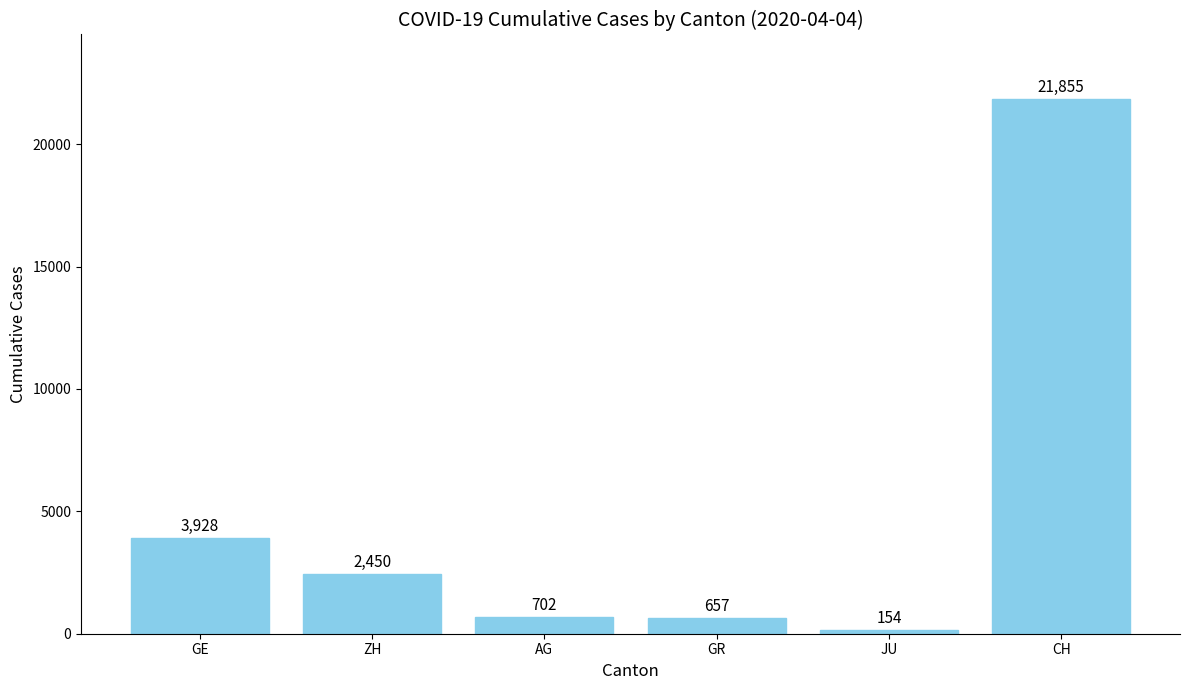

Reading right to left, list all the values displayed in this chart.

CH=21855	JU=154	GR=657	AG=702	ZH=2450	GE=3928